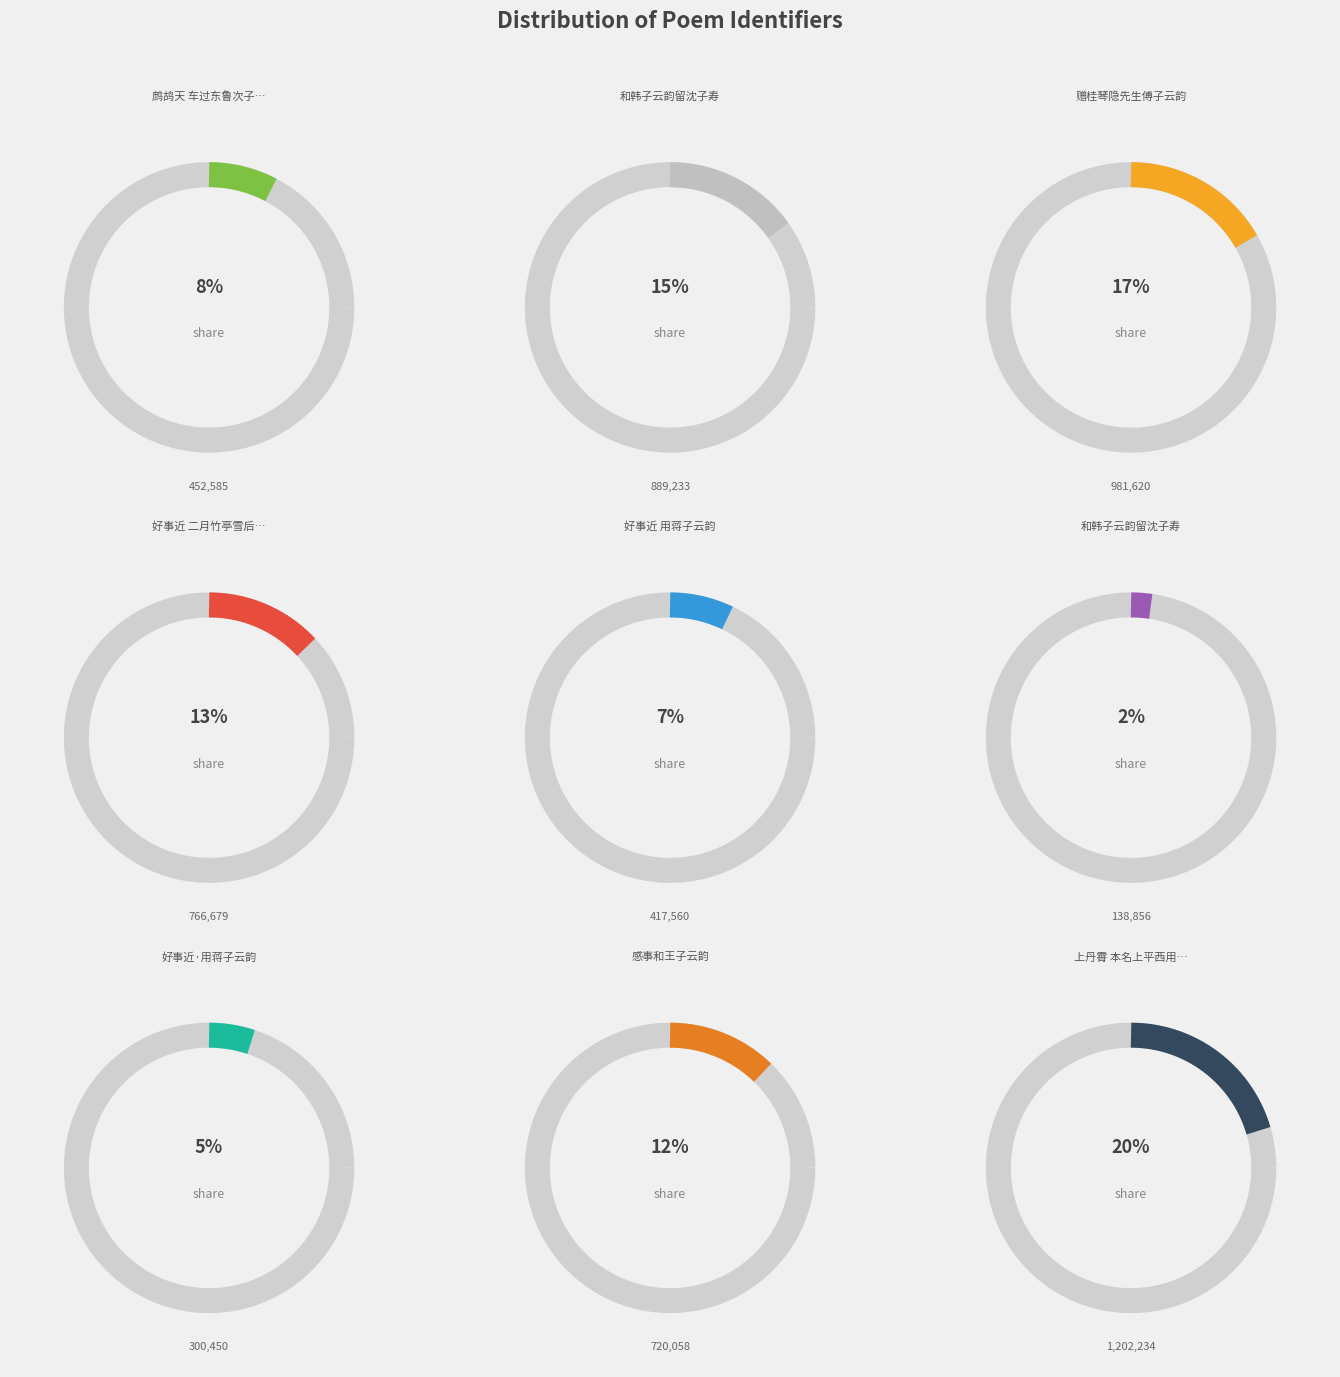

To the nearest percent, what is the combined percentage of 赠桂琴隐先生傅子云韵 and 好事近 用蒋子云韵?

24%